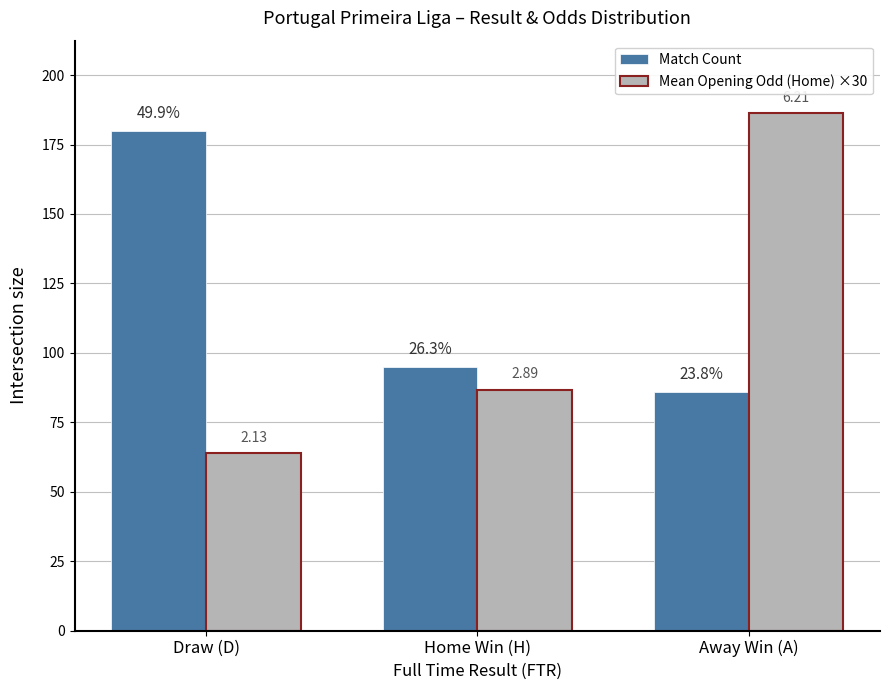

What is the label of the 2nd bar from the right?

Home Win (H)